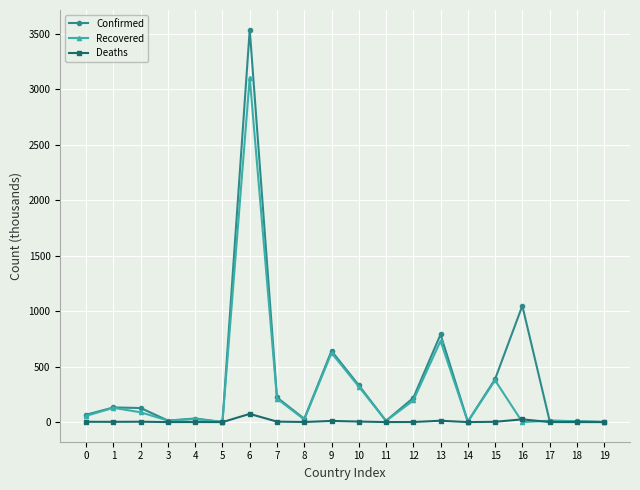

The value of Confirmed at 6 is 5369.9. True or false?

False